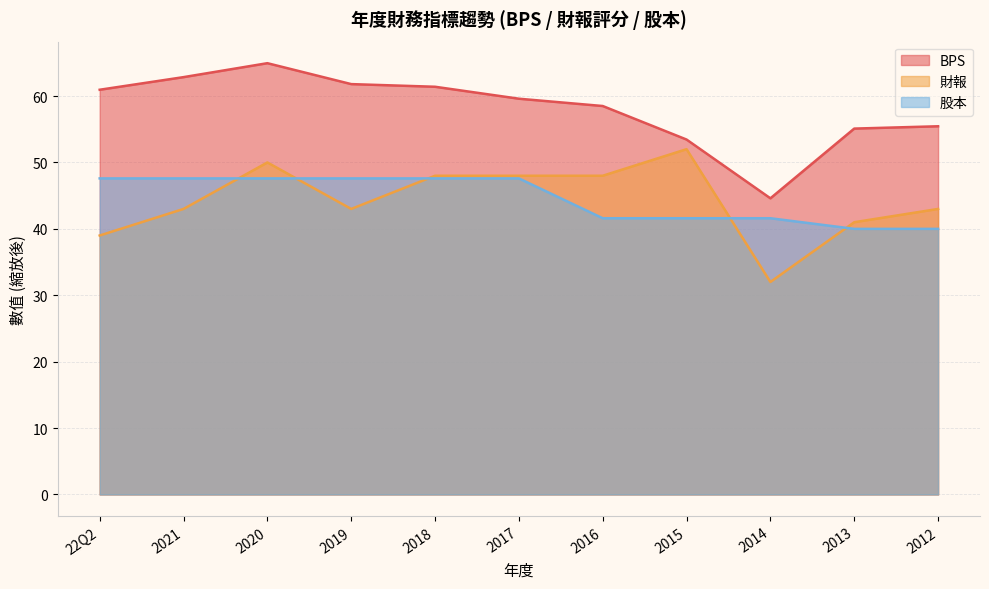

What is the spread (max minus min) of values at 22Q2?

21.9